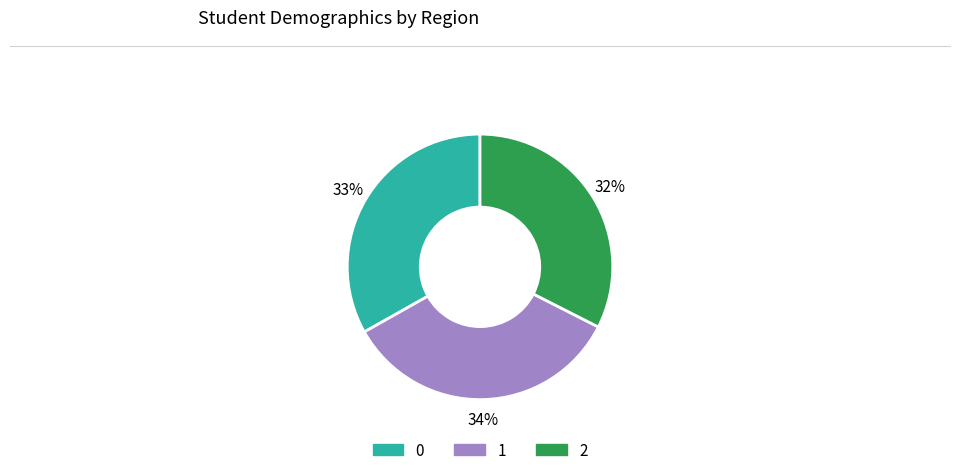

Combined, do 2 and 0 account for over 50%?

Yes